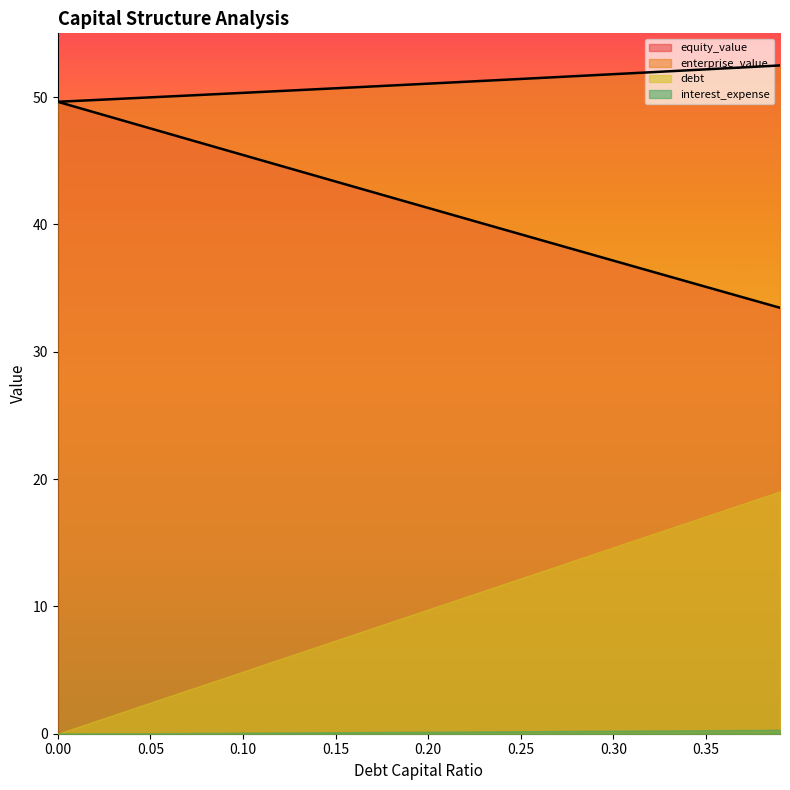

True or false: interest_expense and equity_value intersect in this chart.

False